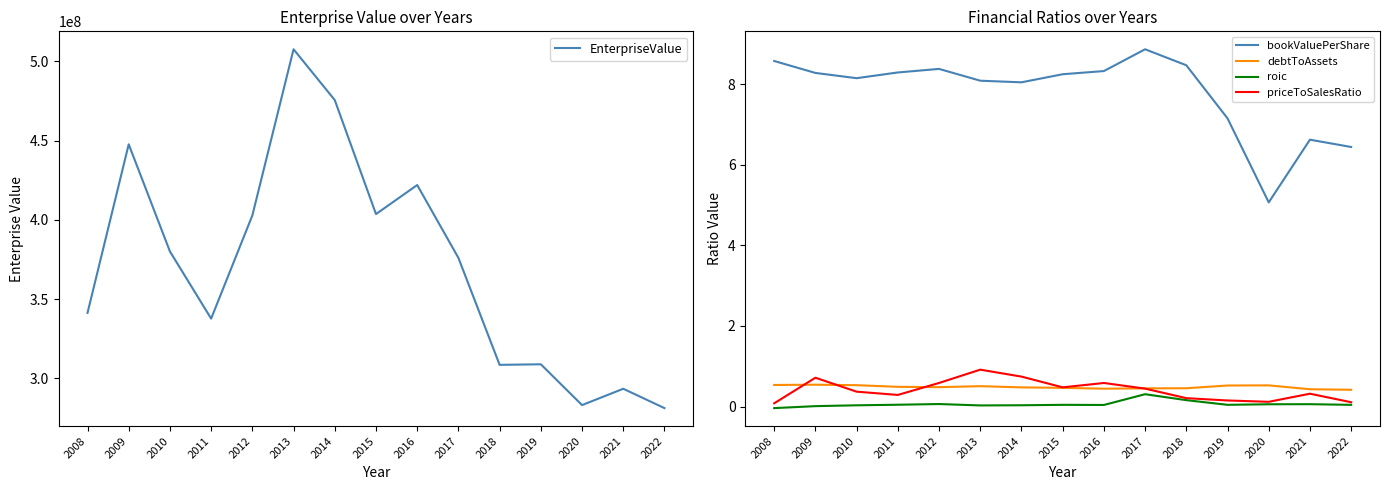

At which category does EnterpriseValue reach its first local peak?

2009